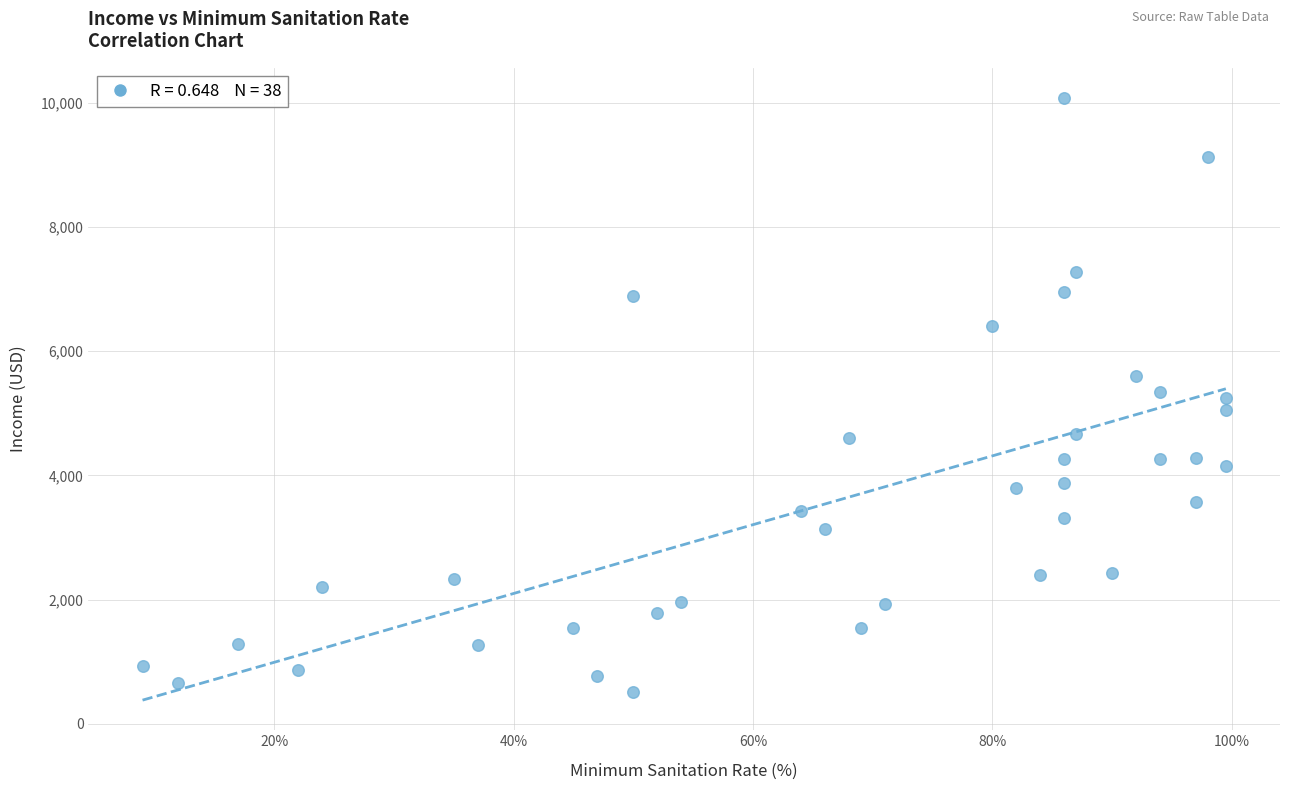

What is the range of X values (max minus min)?

90.5